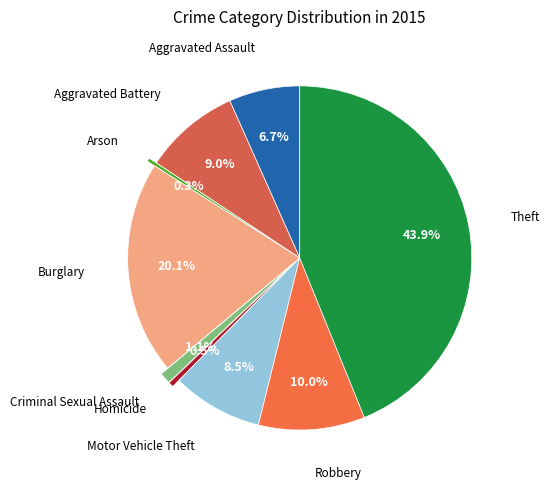

To the nearest percent, what is the difference between the largest and smallest slice percentages?

44%